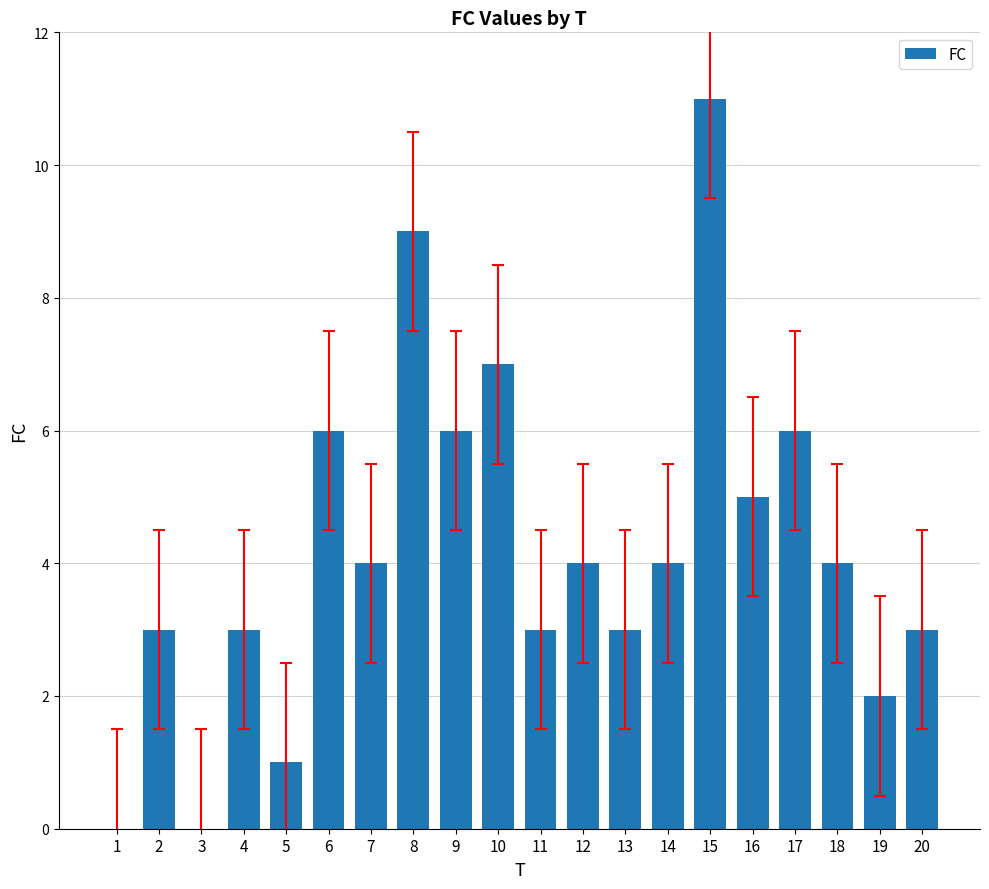

What is the average value?

4